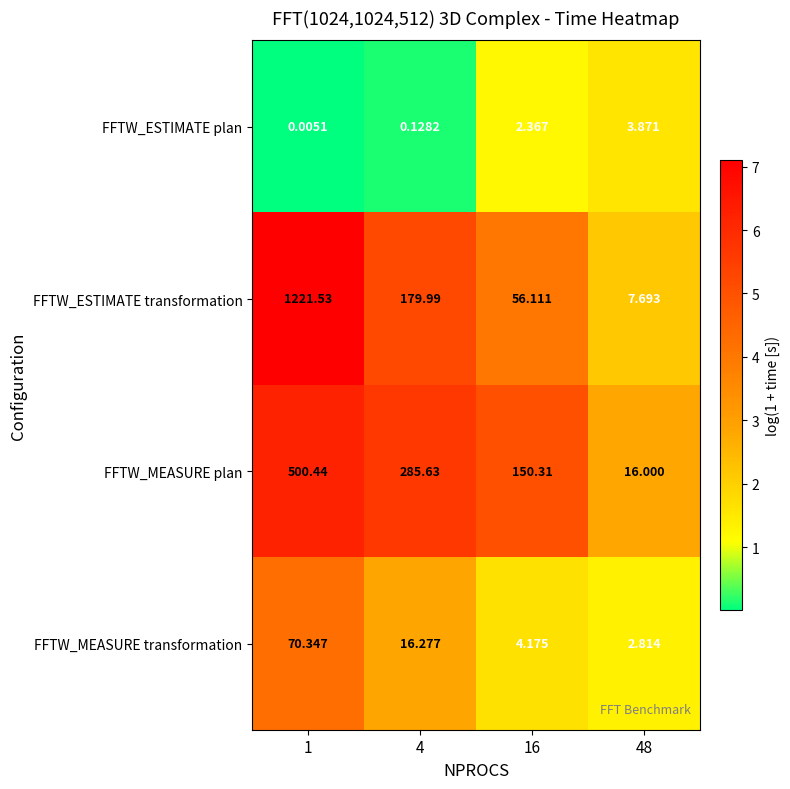

What is the difference between the highest and lowest values at 1?

1221.5